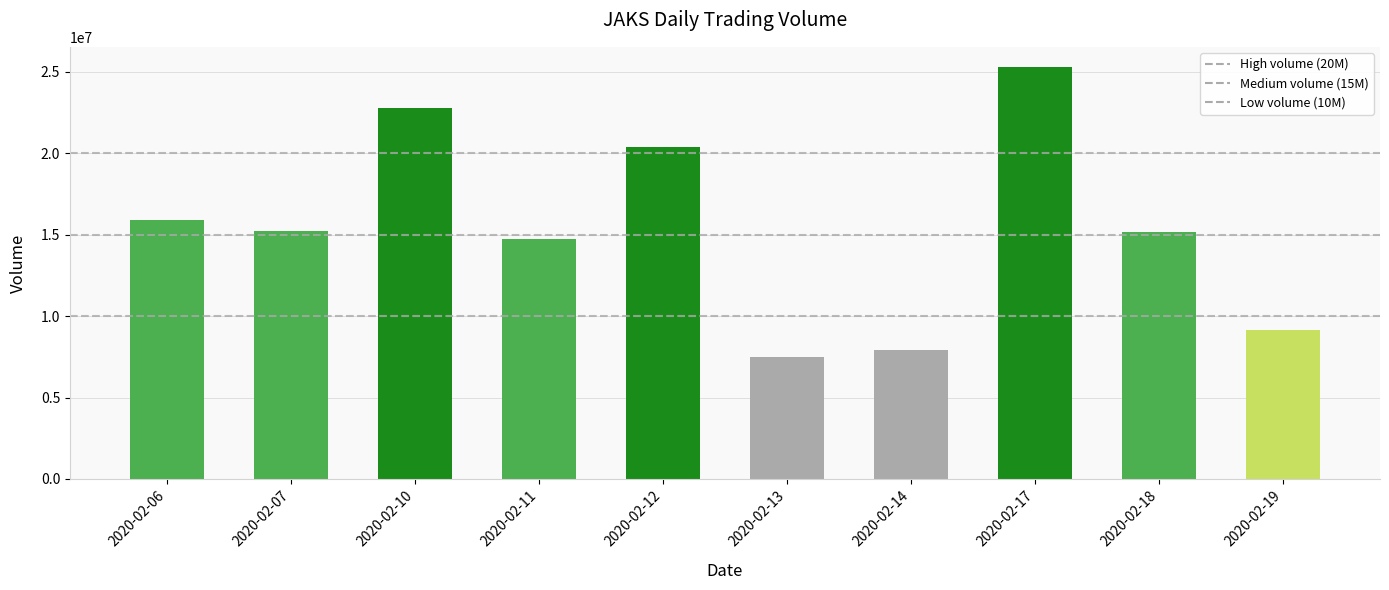

What is the difference between the values at 2020-02-19 and 2020-02-11?

5604800